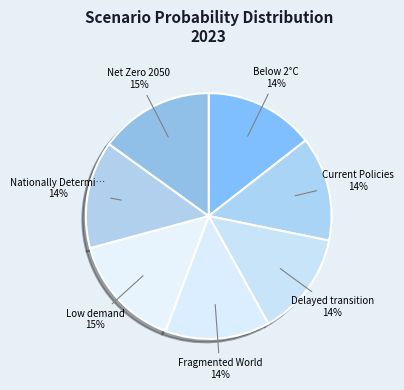

Is it true that Low demand is 28% of the pie?

False